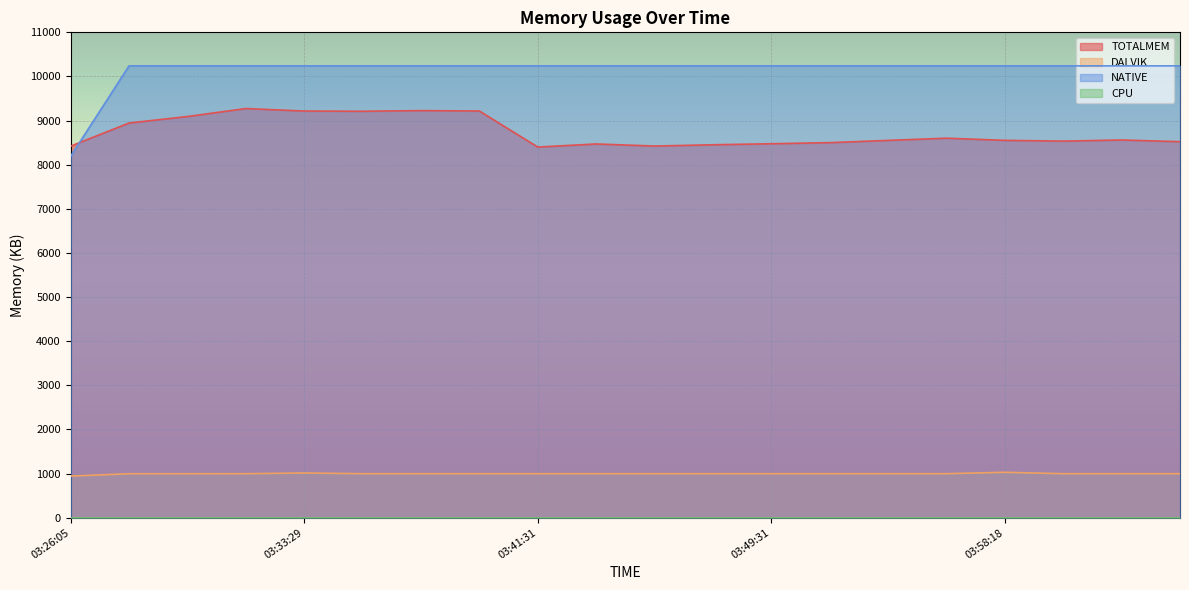

True or false: TOTALMEM and DALVIK cross at least once.

False